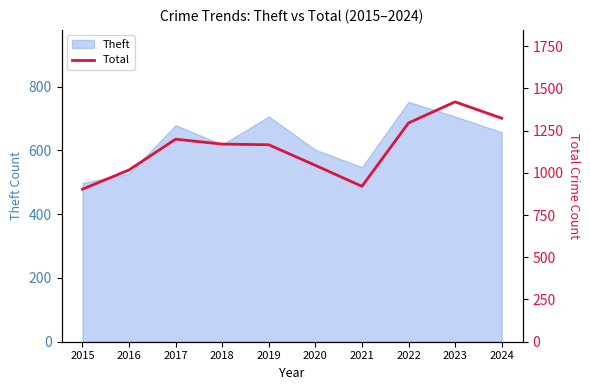

Approximately how many times larger is the value at 2016 compared to 2024?

0.8